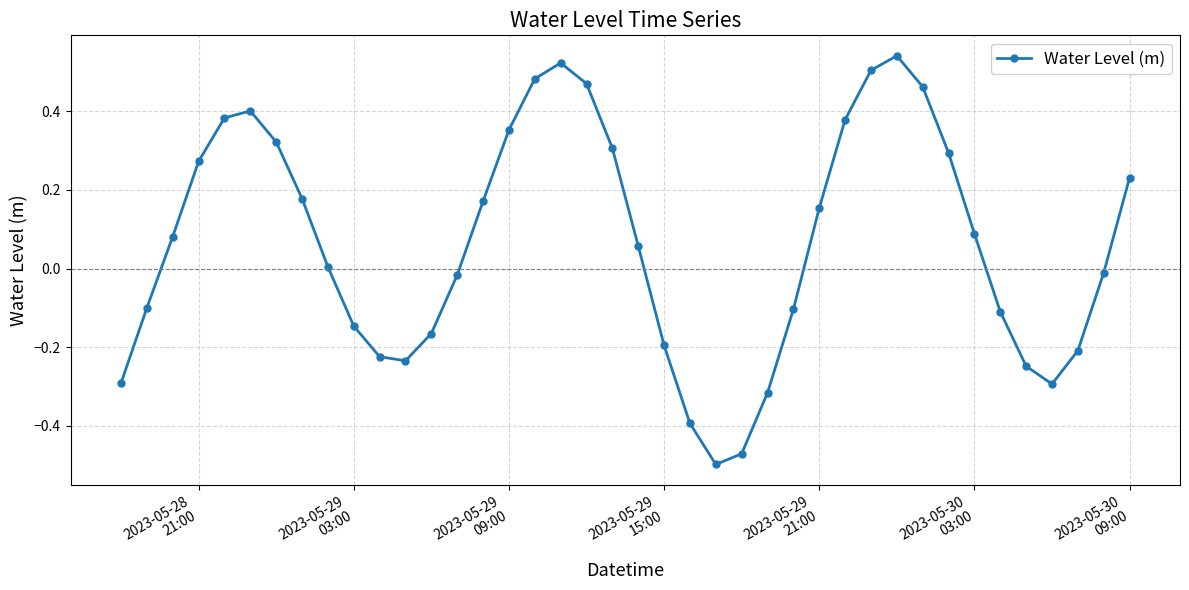

How many interior local valleys (lower than both neighbors) does the data have?

3